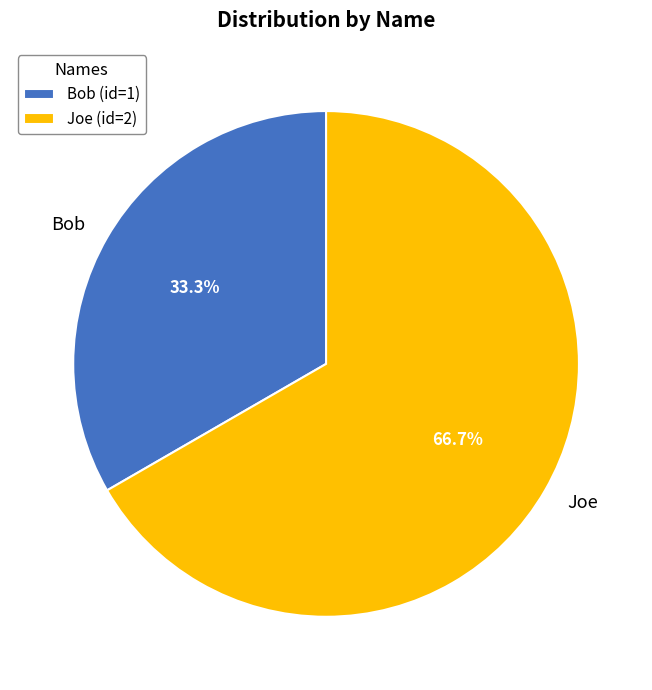

To the nearest percent, what portion does Joe represent?

67%